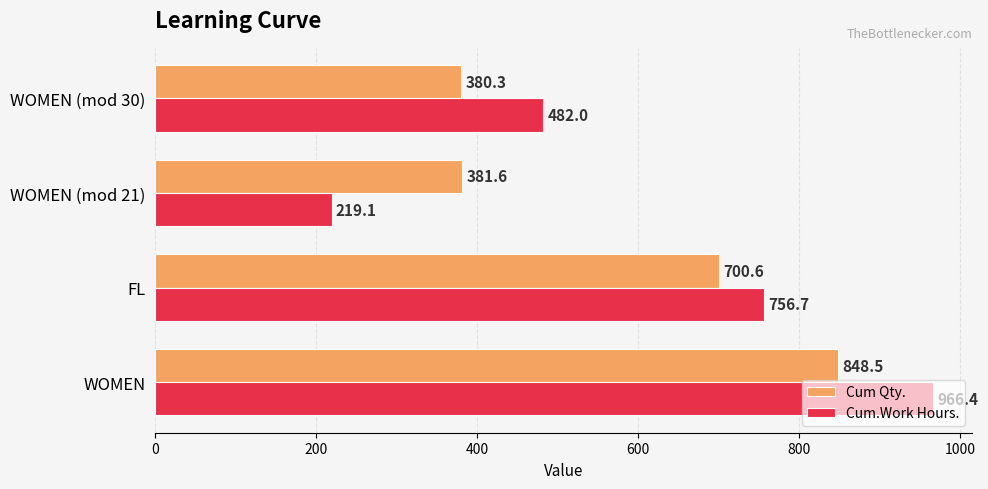

List the series in order of their peak value, highest first.

Cum.Work Hours., Cum Qty.